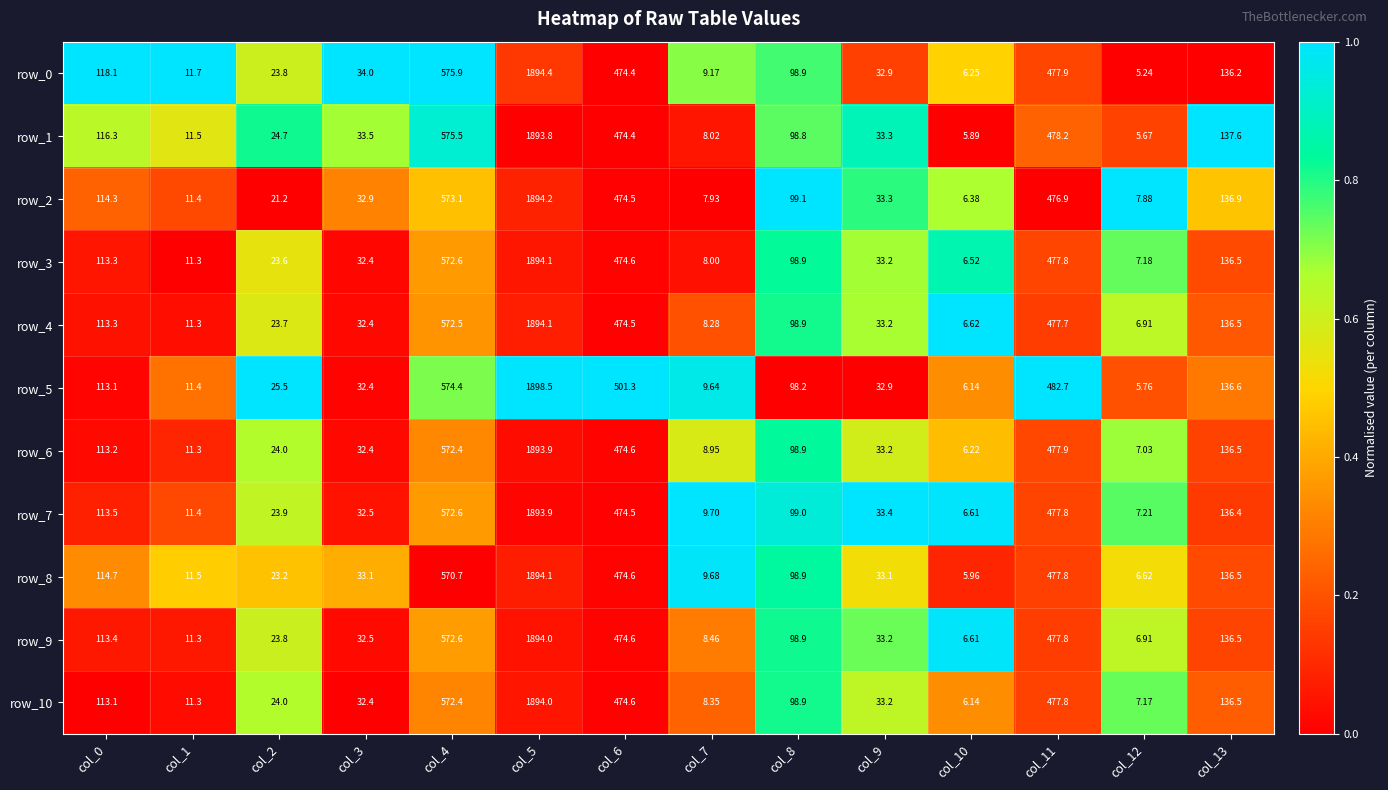

Which series changed the most between col_2 and col_4?

row_0